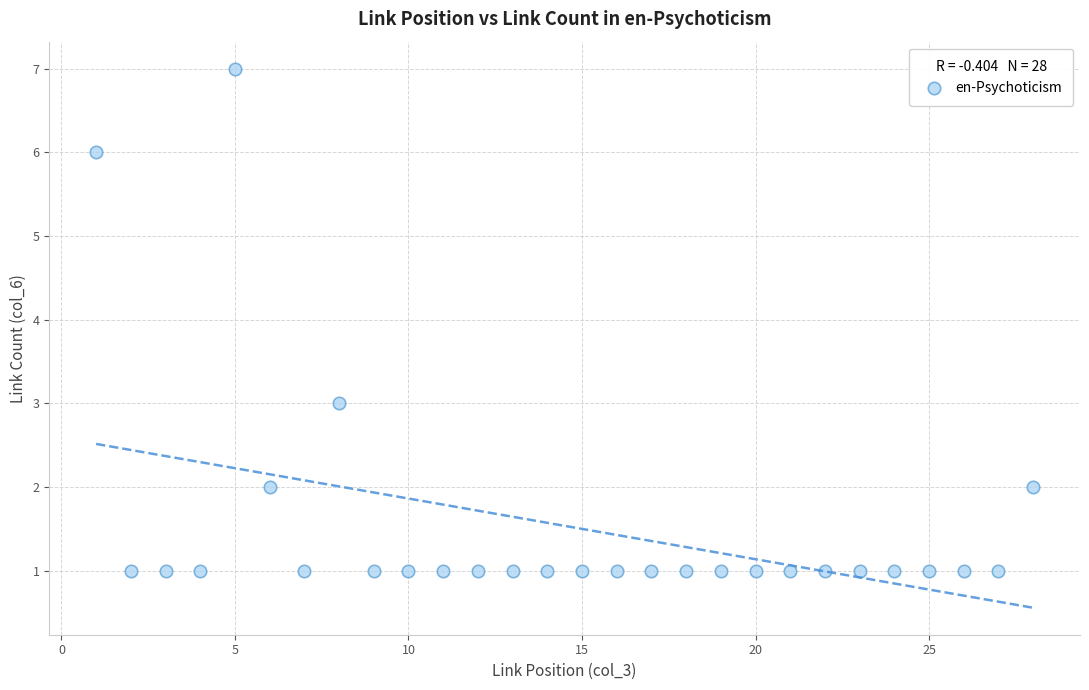

What is the range of Y values (max minus min)?

6